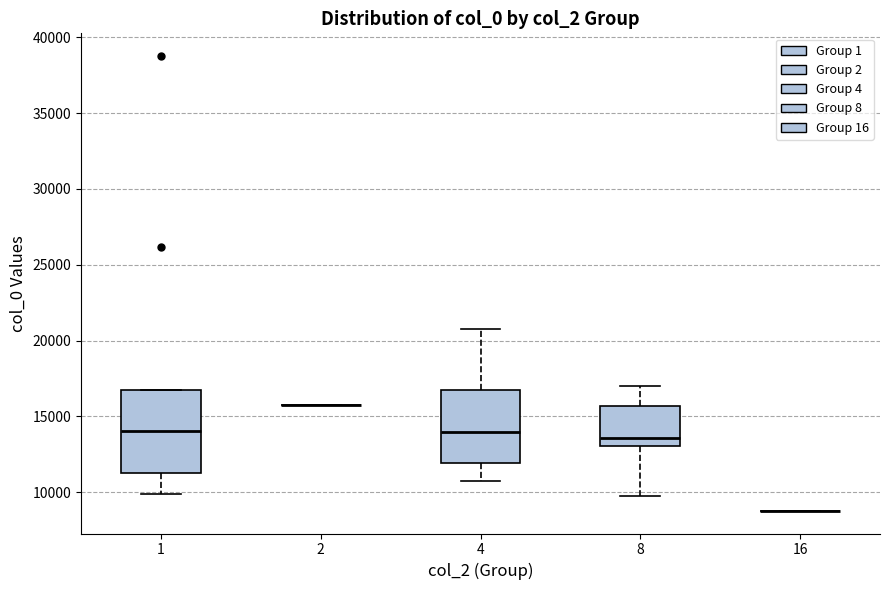

Comparing the boxes themselves (not the whiskers), which one is the tallest?

1